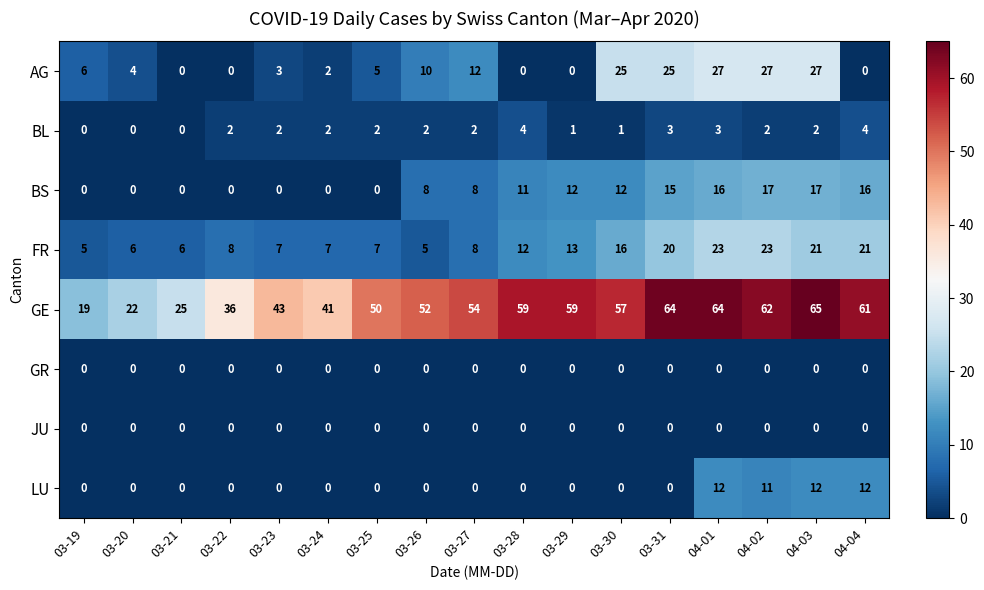

Is the value of FR at 03-28 greater than the value of LU at 03-30?

Yes